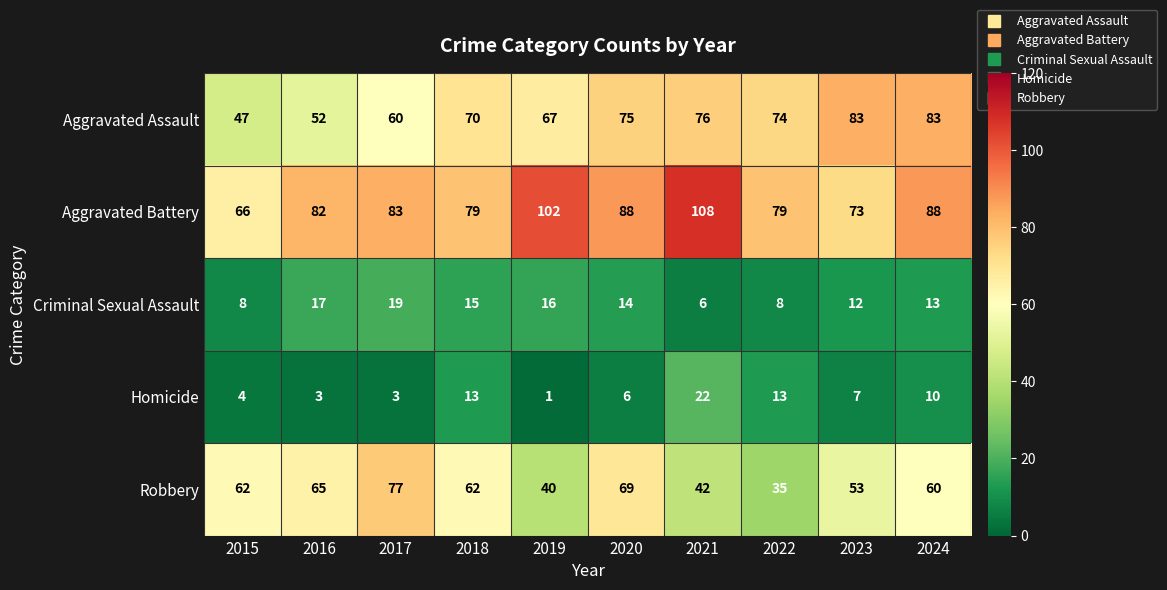

What is the difference between the highest and lowest values at 2019?

101